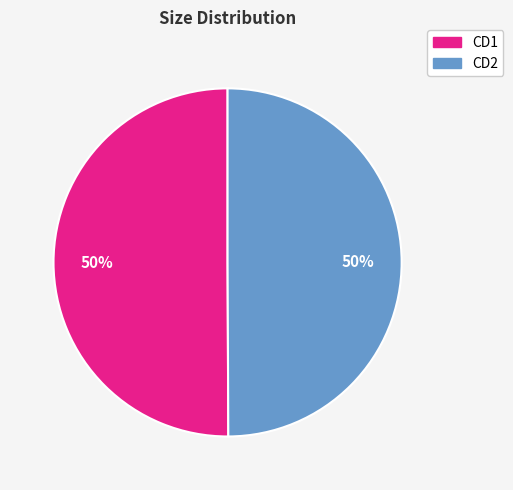

How many slices are in this pie chart?

2